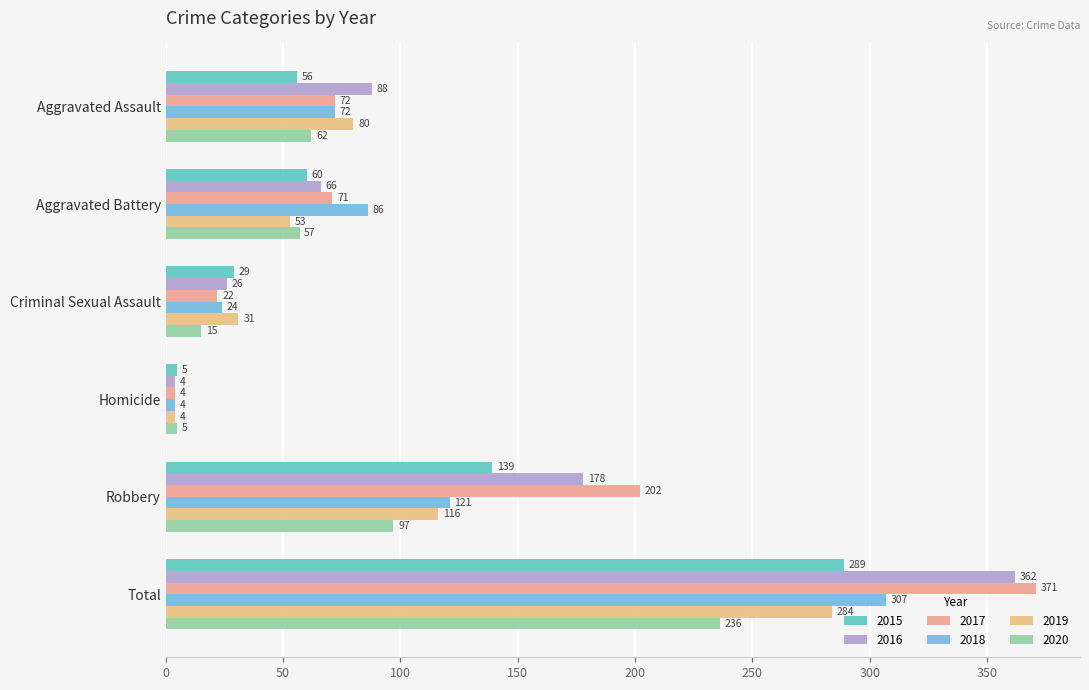

How many values in the 2018 series are below 86?

3